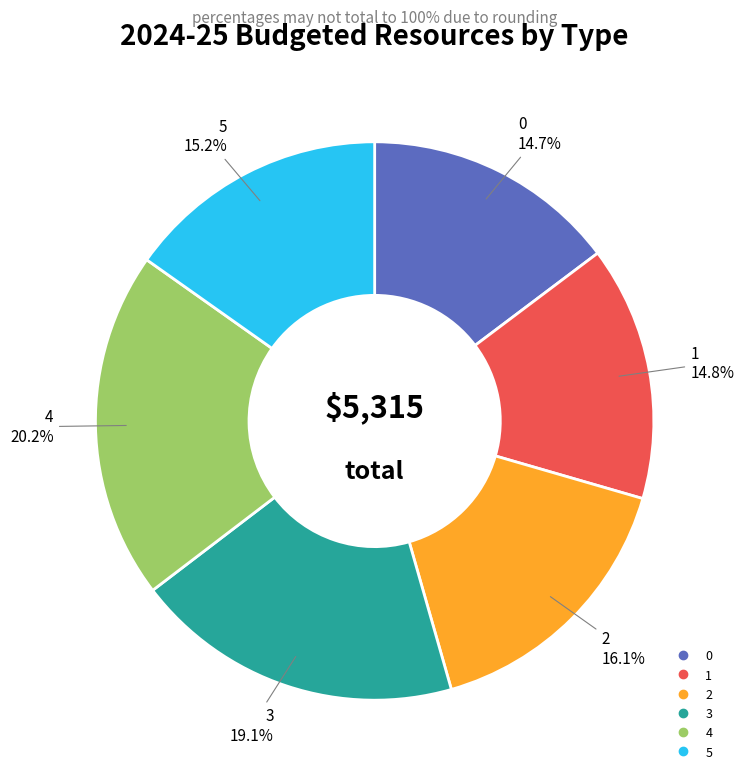

Between 3 and 5, which is larger?

3